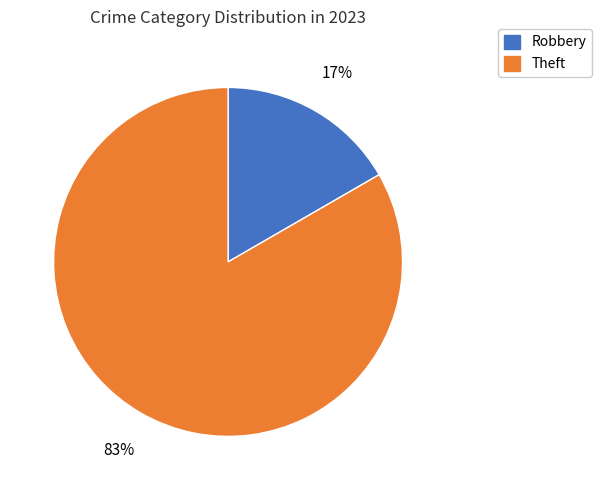

Is it true that Robbery is 17% of the pie?

True